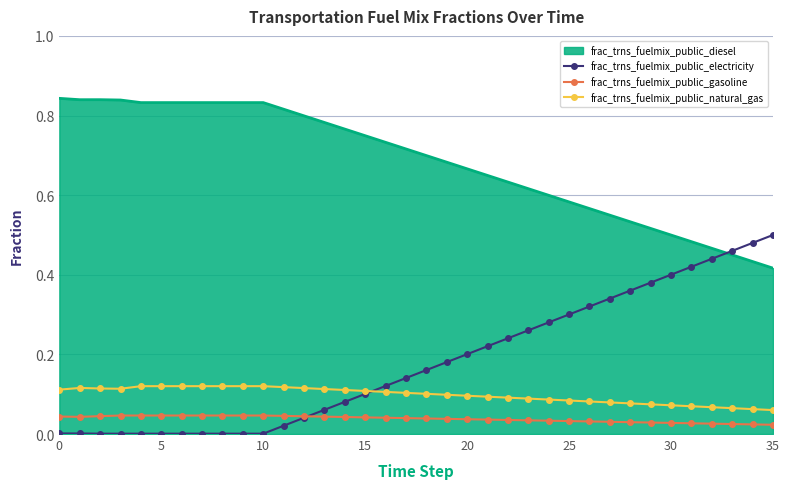

True or false: frac_trns_fuelmix_public_natural_gas and frac_trns_fuelmix_public_diesel cross at least once.

False